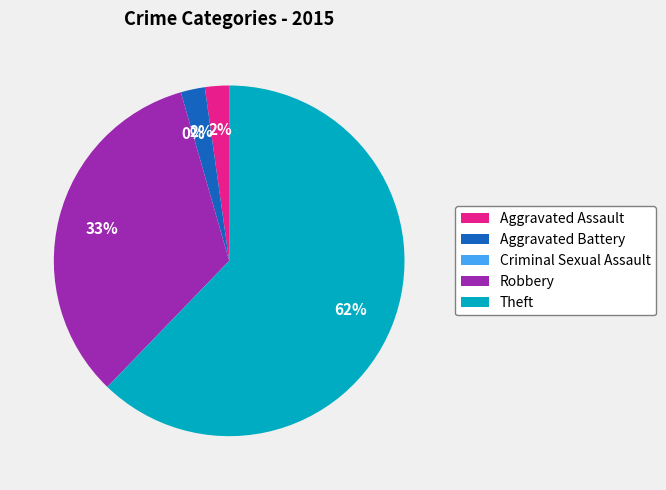

The Aggravated Battery slice represents 2% of the pie. True or false?

True